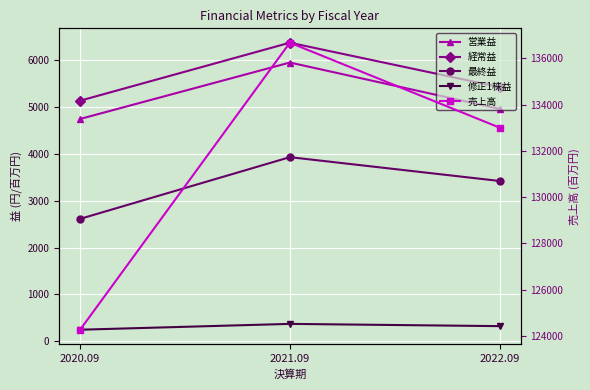

What is the average value of the 修正1株益 series?

312.2